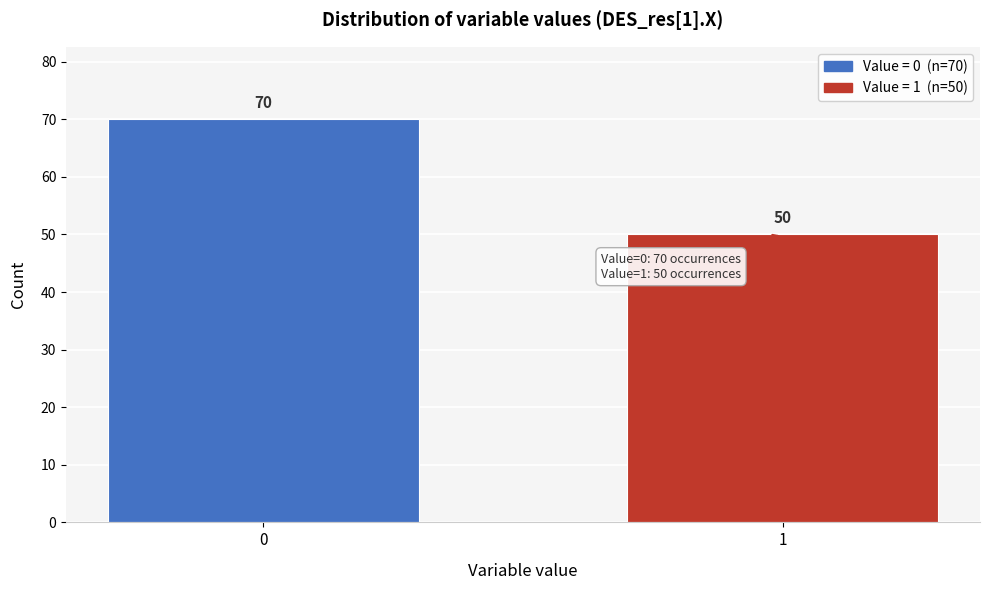

Reading left to right, what are all the values shown in this chart?

70	50